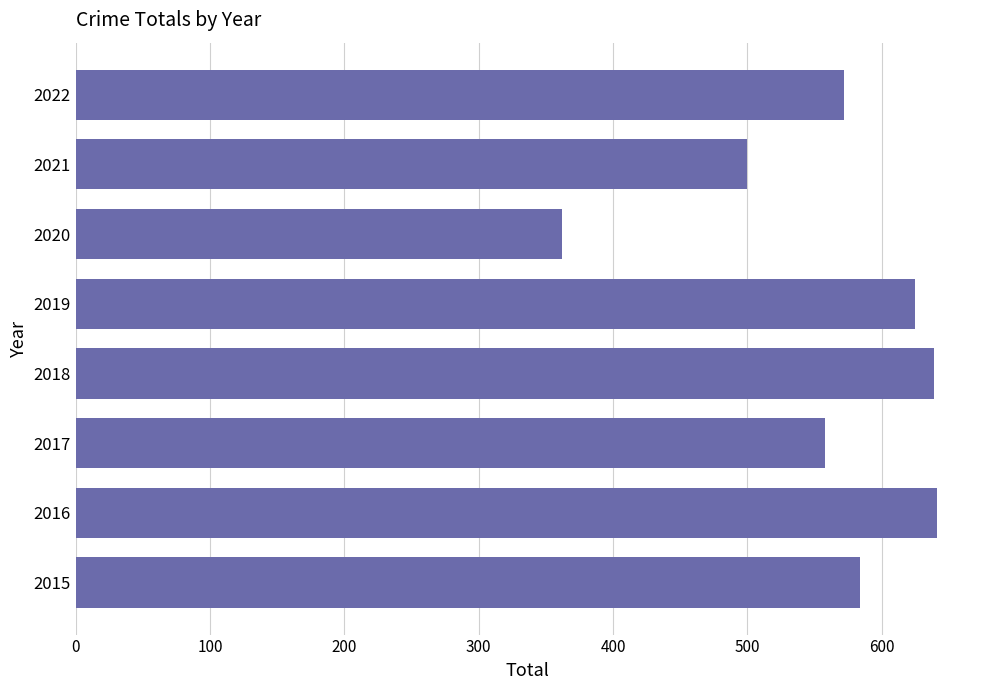

Between 2017 and 2021, which is larger?

2017